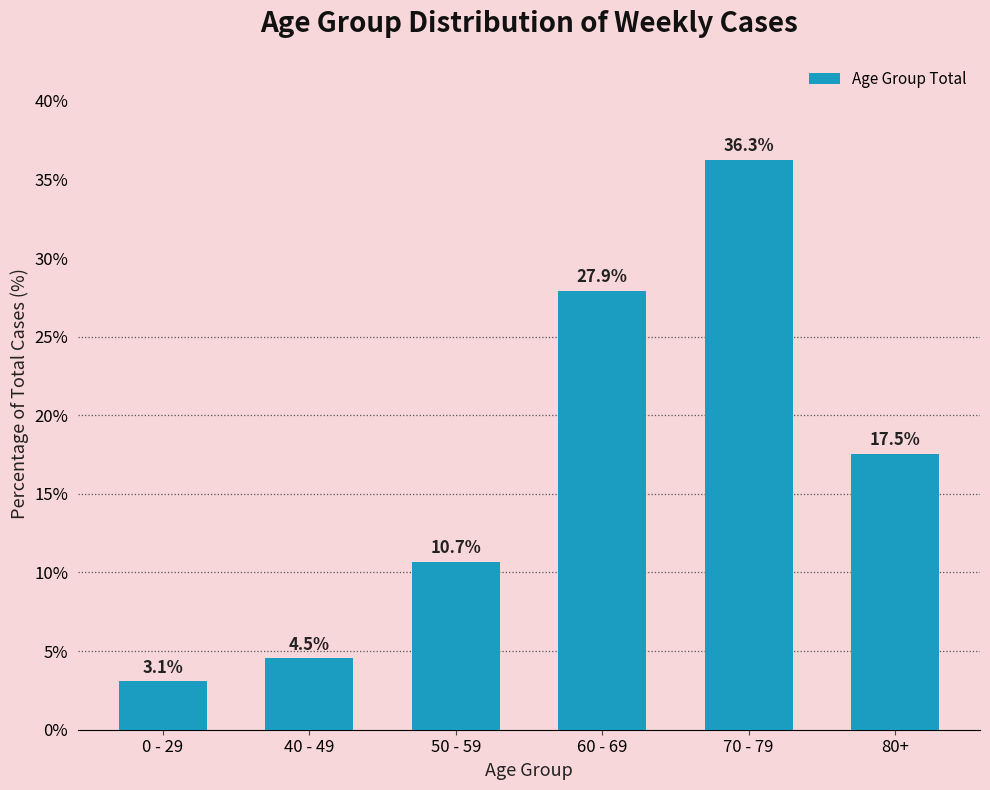

Is it true that the value at 40 - 49 is 2.9?

False